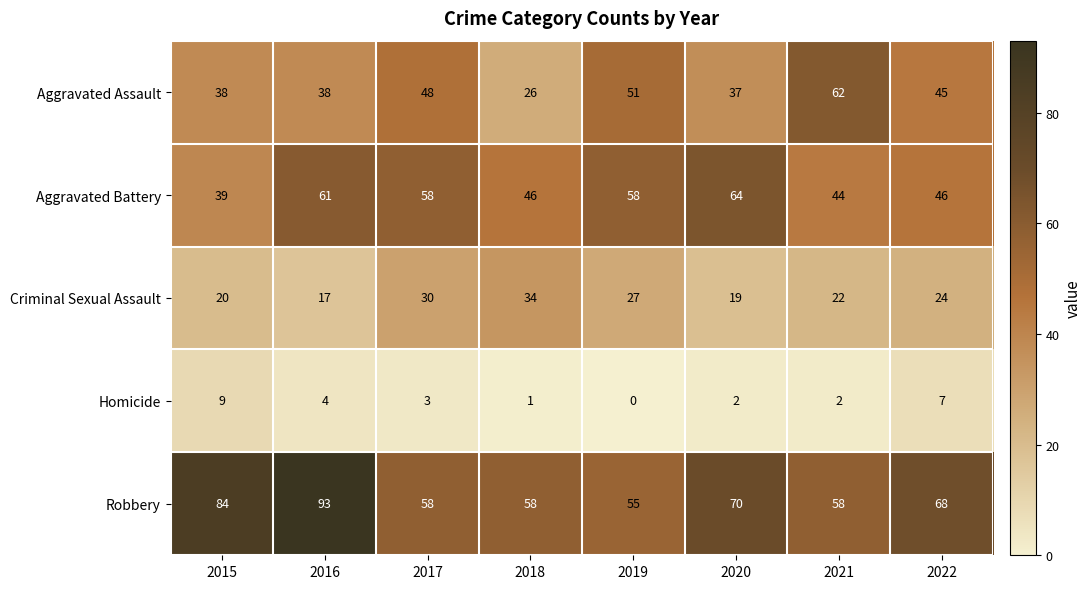

What is the spread (max minus min) of values at 2017?

55